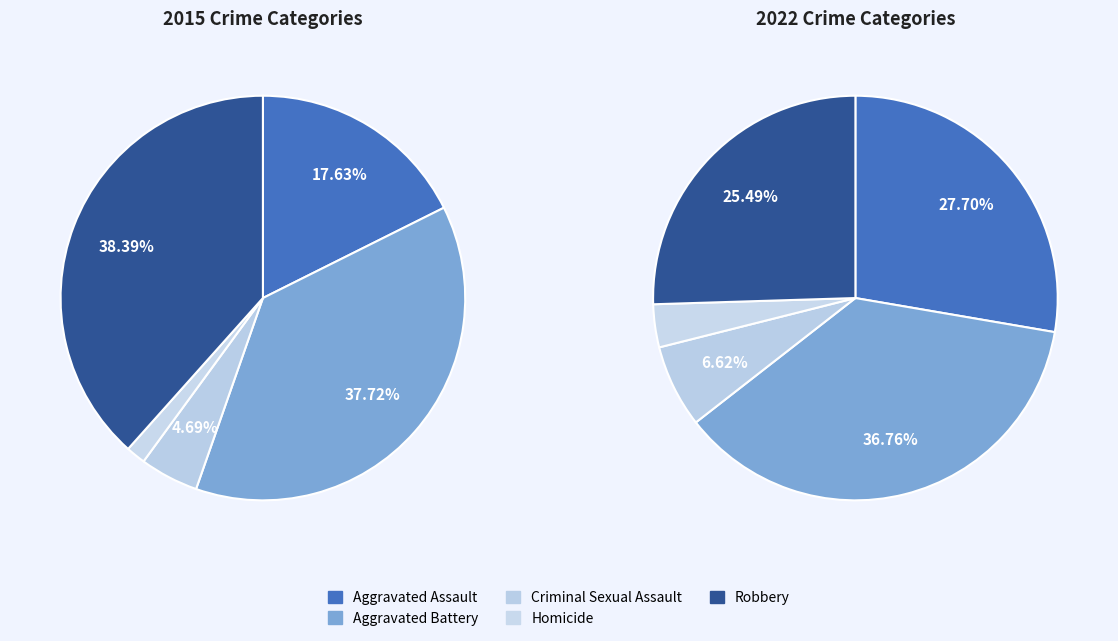

How many slices are in this pie chart?

5